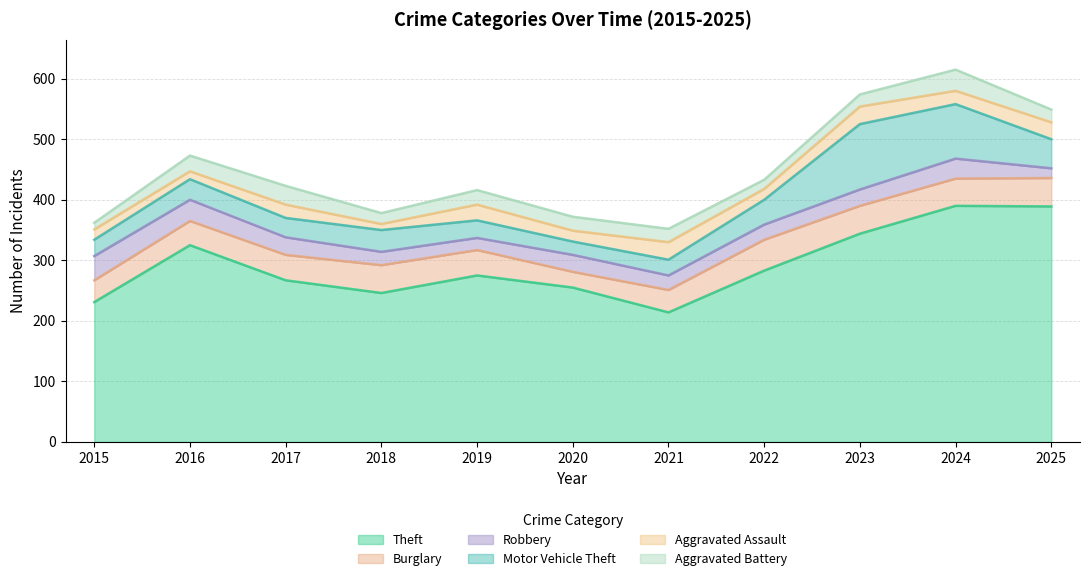

At which label is Theft closest to 302?

2022